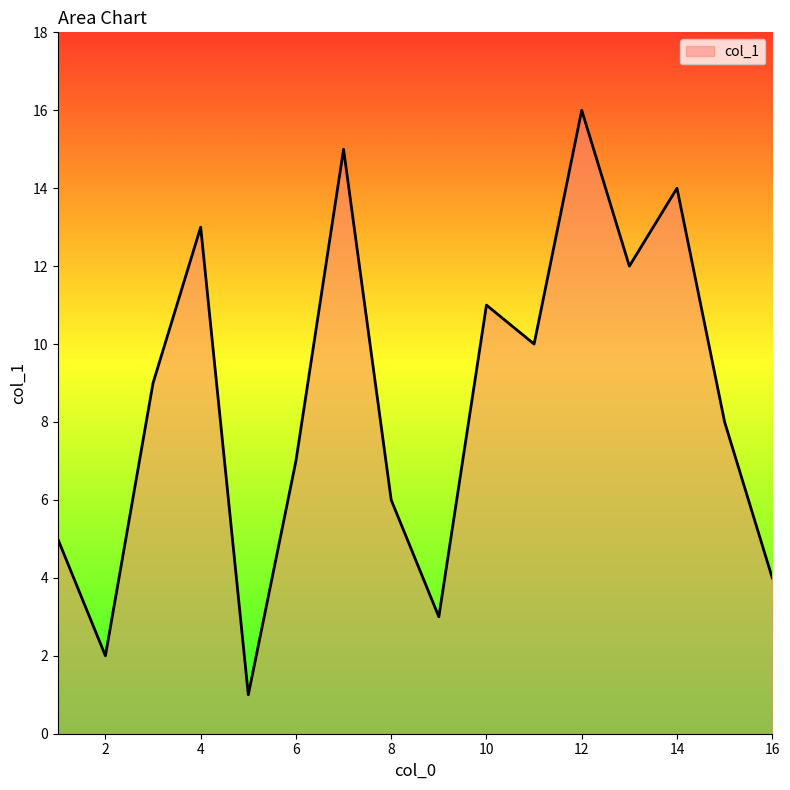

What is the difference between the maximum and minimum values?

15